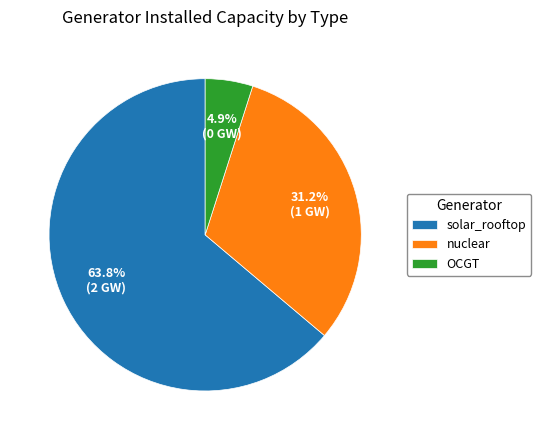

Between OCGT and solar_rooftop, which is larger?

solar_rooftop